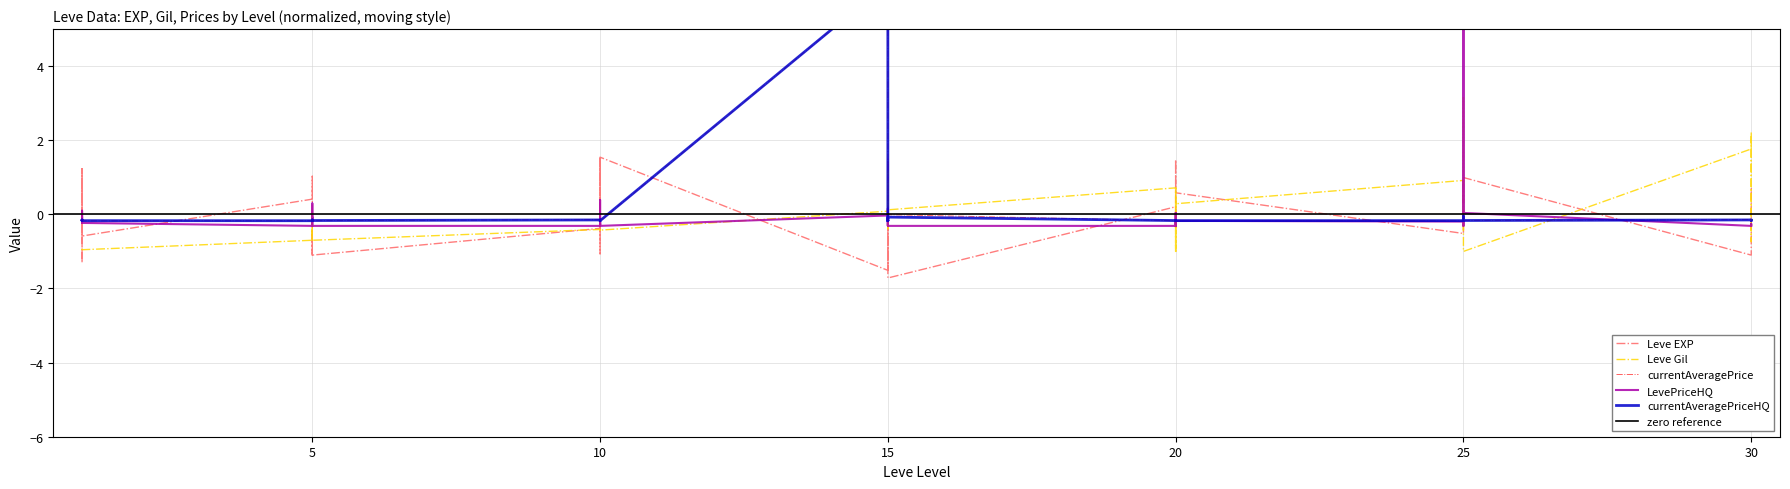

Between 1 and 10, which series saw the biggest shift?

Leve EXP